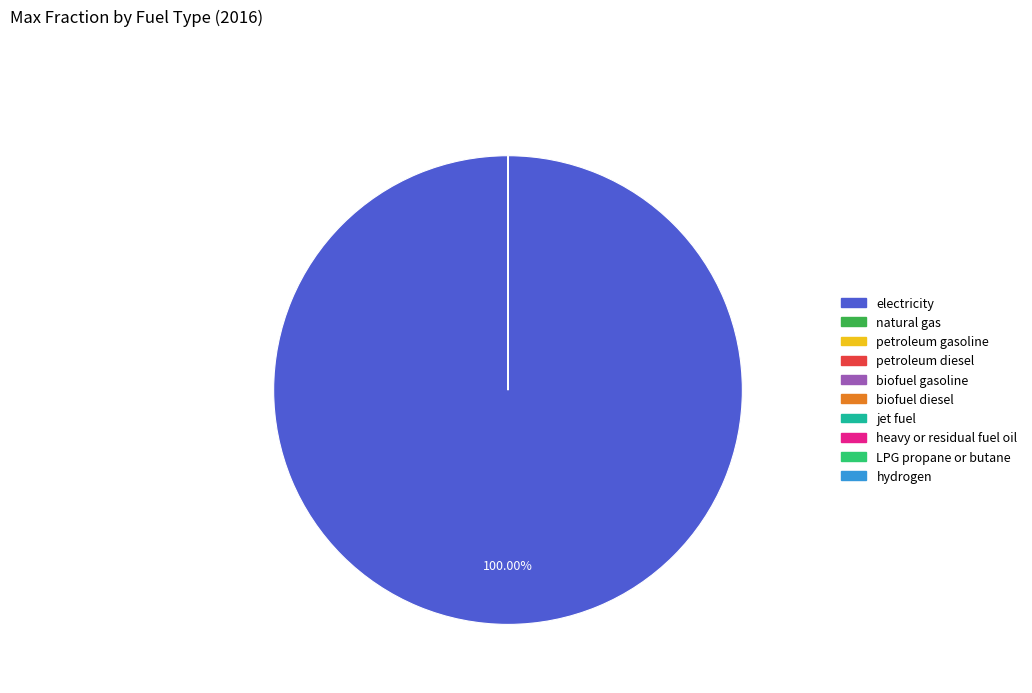

The heavy or residual fuel oil slice represents 15% of the pie. True or false?

False